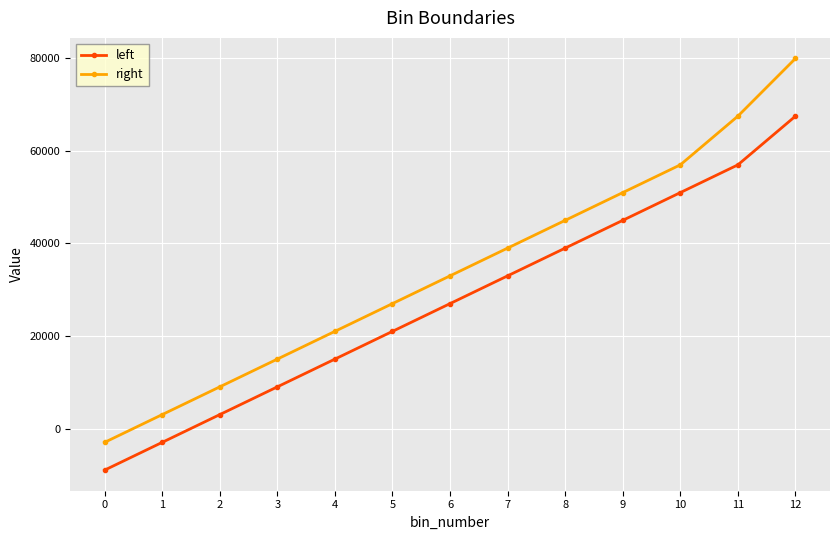

Reading right to left, list all the values displayed in this chart.

left: 12=67528	11=57000	10=51000	9=45000	8=39000	7=33000	6=27000	5=21000	4=15000	3=9000	2=3000	1=-3000	0=-9000
right: 12=80000	11=67528	10=57000	9=51000	8=45000	7=39000	6=33000	5=27000	4=21000	3=15000	2=9000	1=3000	0=-3000